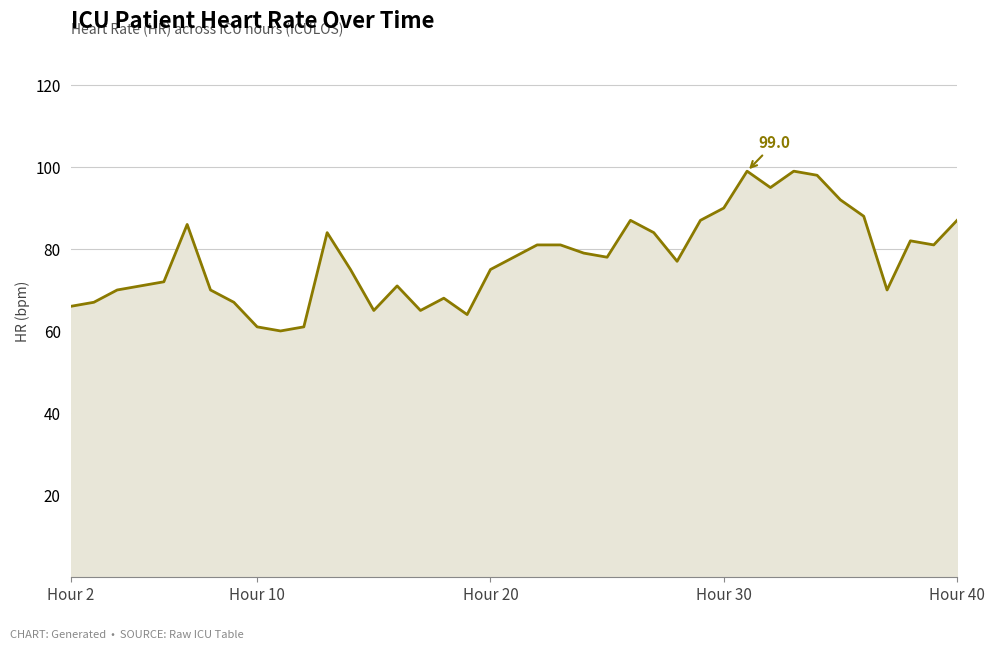

What is the greatest value displayed?

99